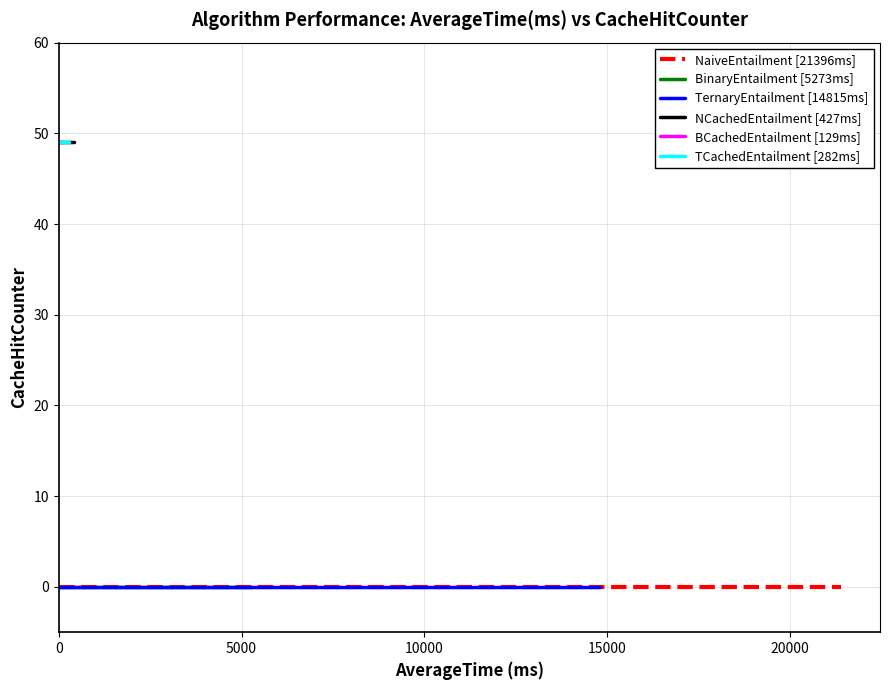

What are all the series names shown in the legend?

NaiveEntailment [21396ms], BinaryEntailment [5273ms], TernaryEntailment [14815ms], NCachedEntailment [427ms], BCachedEntailment [129ms], TCachedEntailment [282ms]